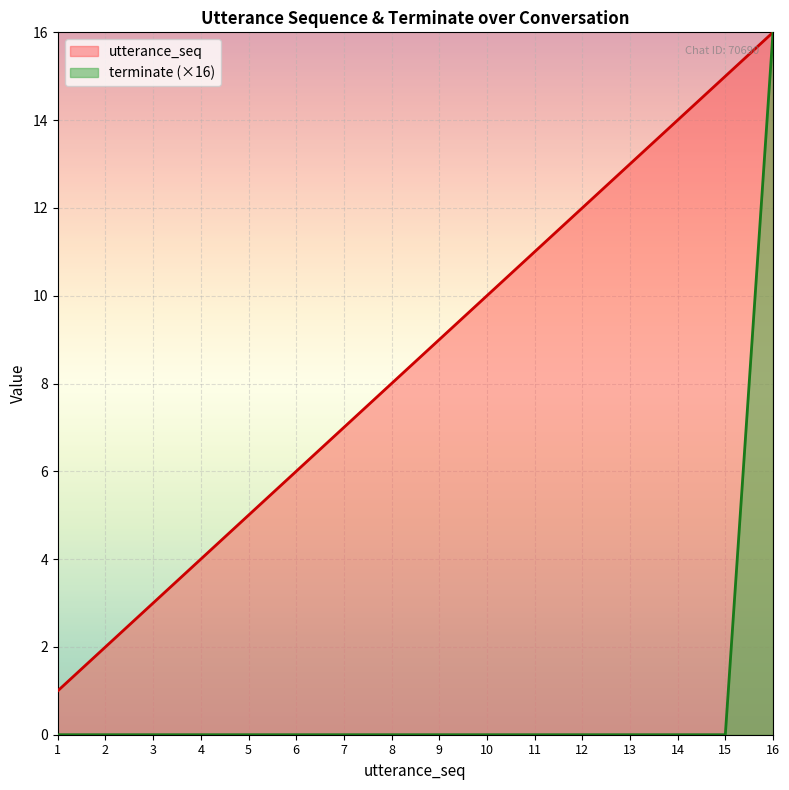

What is the average value of the terminate series?

1